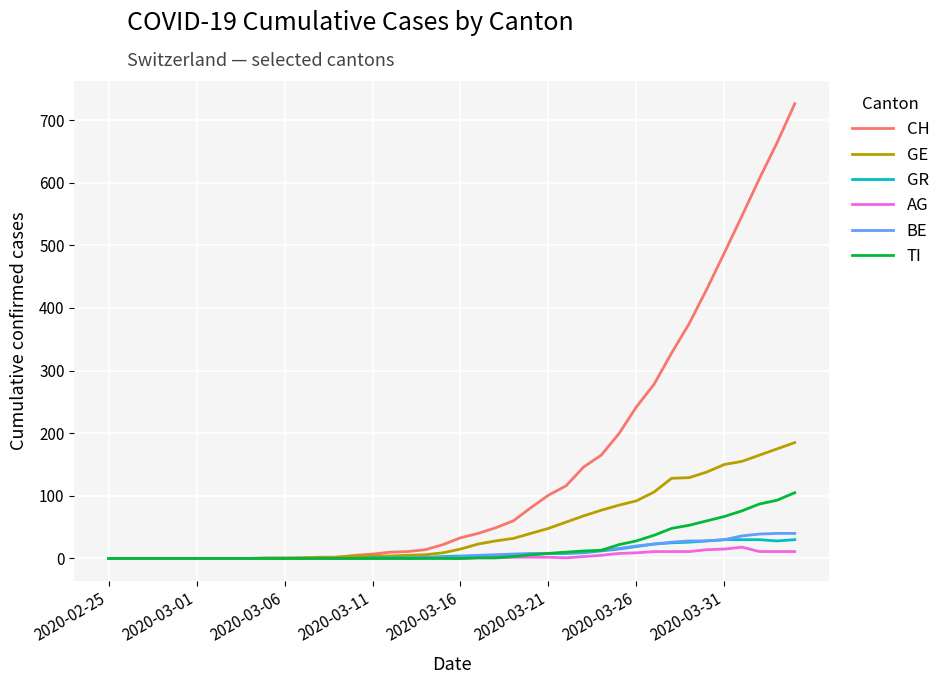

Which series has the widest spread of values?

CH